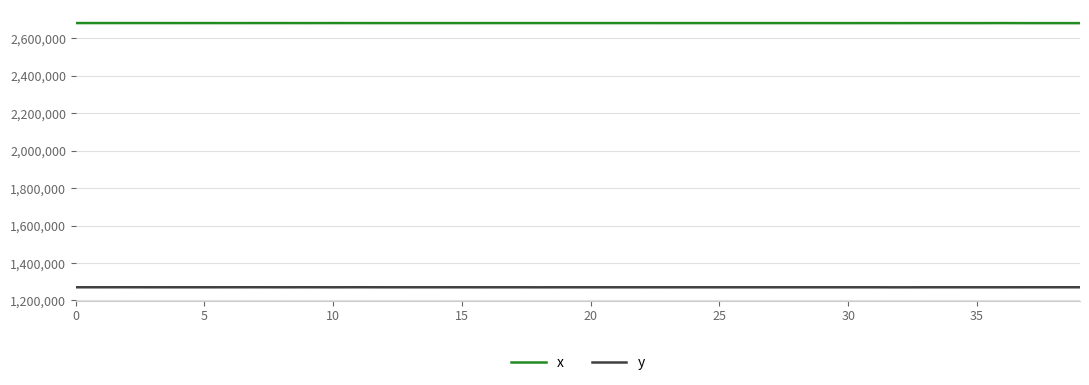

List the series in order of their overall mean, lowest first.

y, x